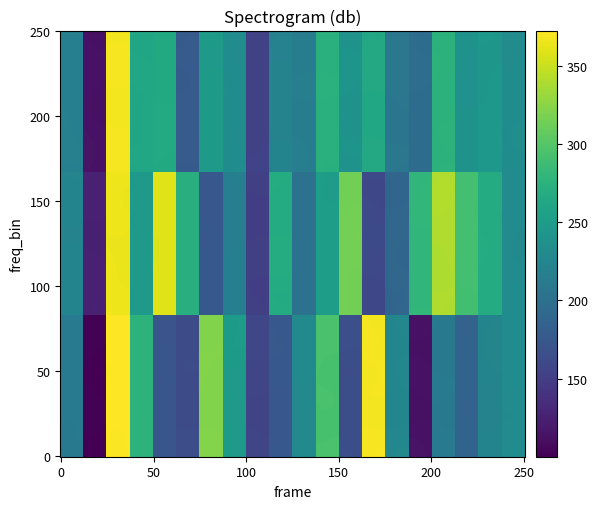

Which label corresponds to the smallest value in the chart?

2